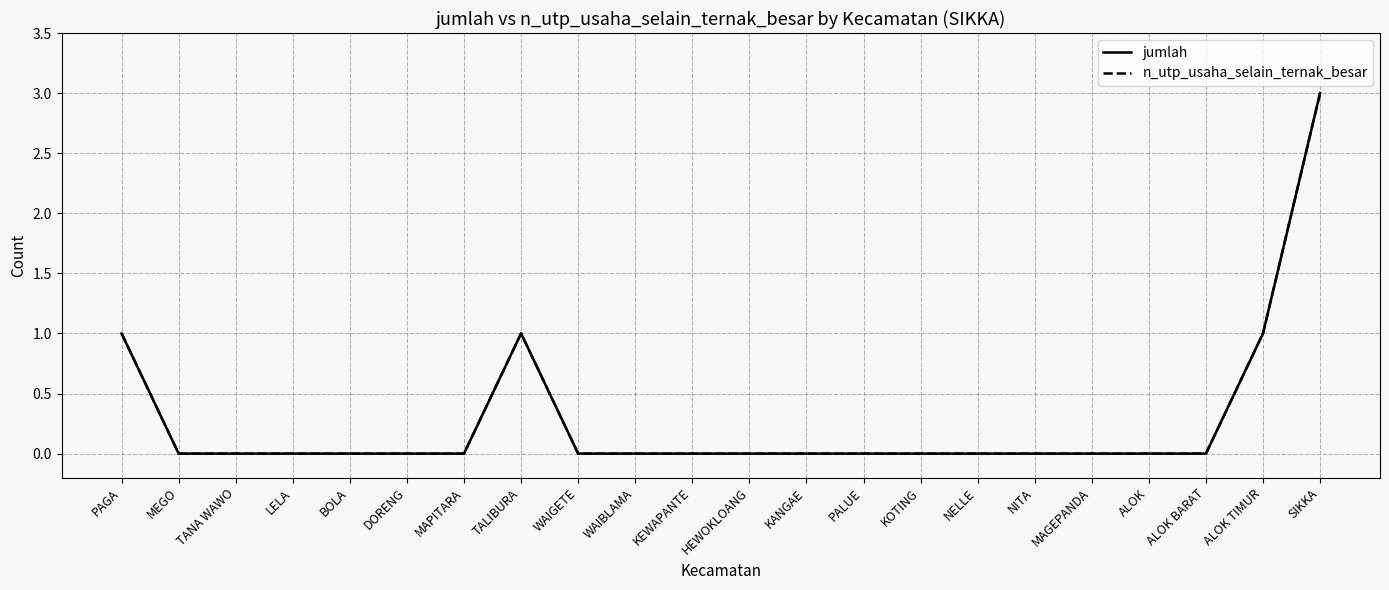

The n_utp_usaha_selain_ternak_besar series shows -2 at ALOK BARAT. True or false?

False